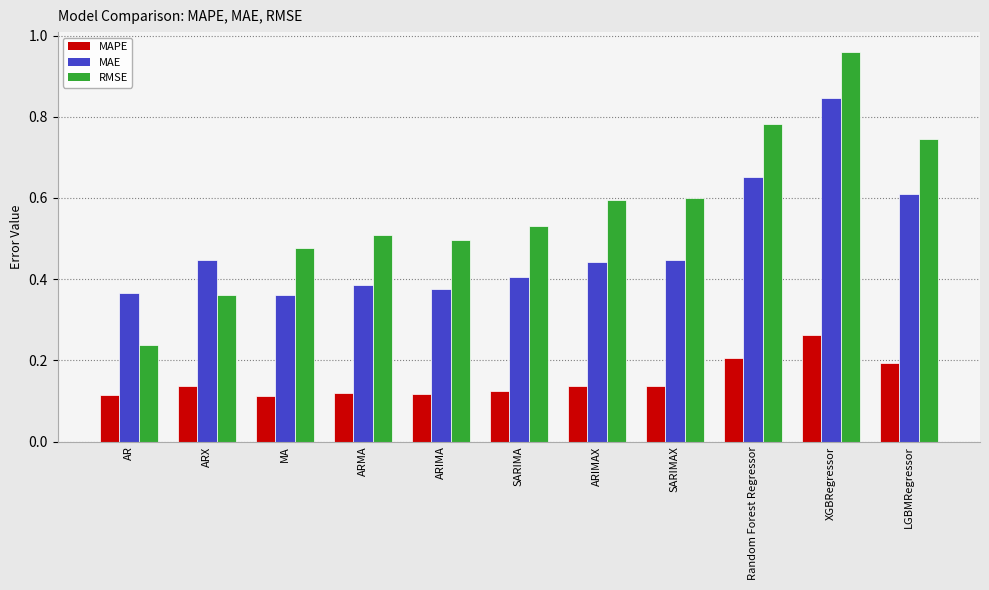

At how many categories does at least one series exceed 0?

11